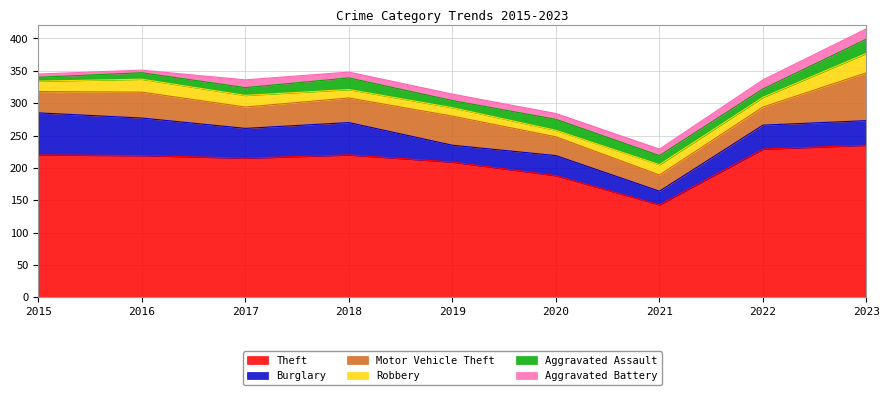

Is it true that Burglary equals 71 at 2017?

False